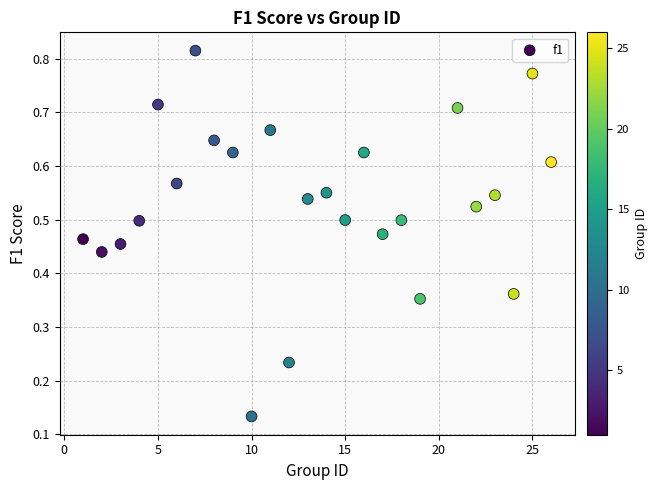

What is the range of X values (max minus min)?

25.0